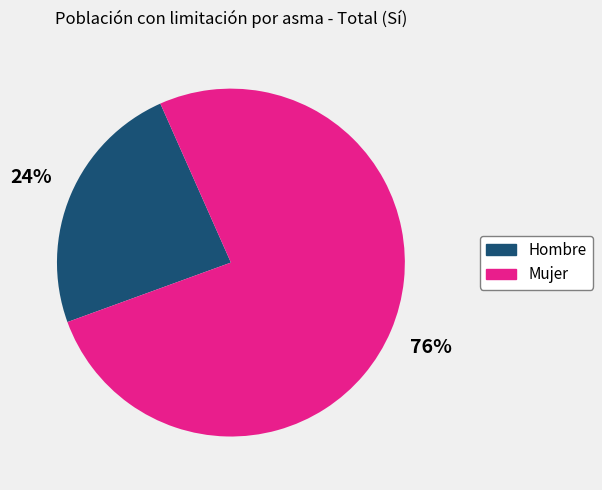

To the nearest percent, what portion does Mujer represent?

76%